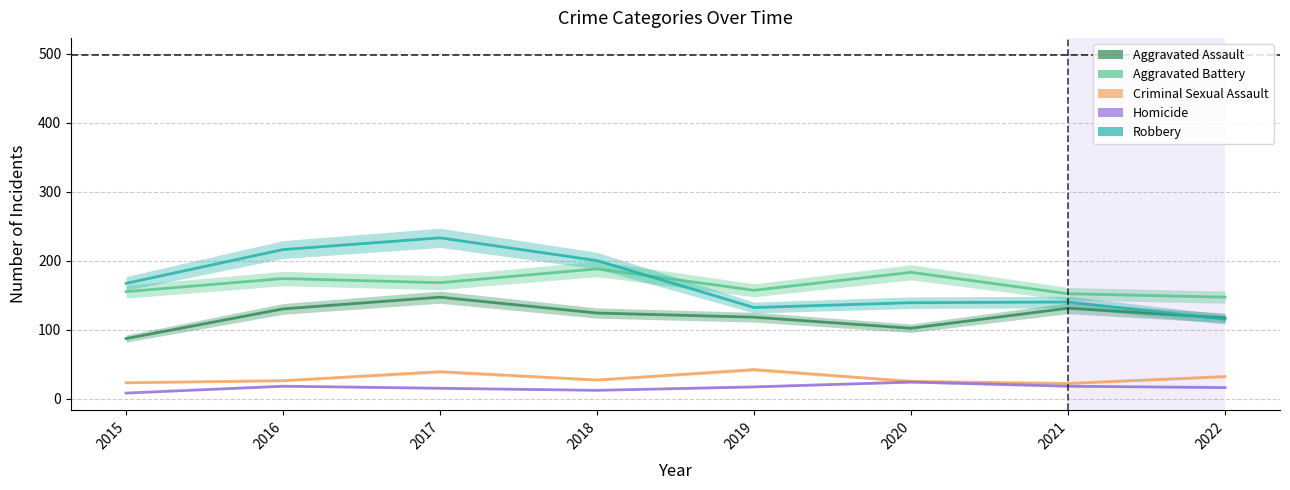

What is the value of the Aggravated Assault point at the 2nd from the left?

130